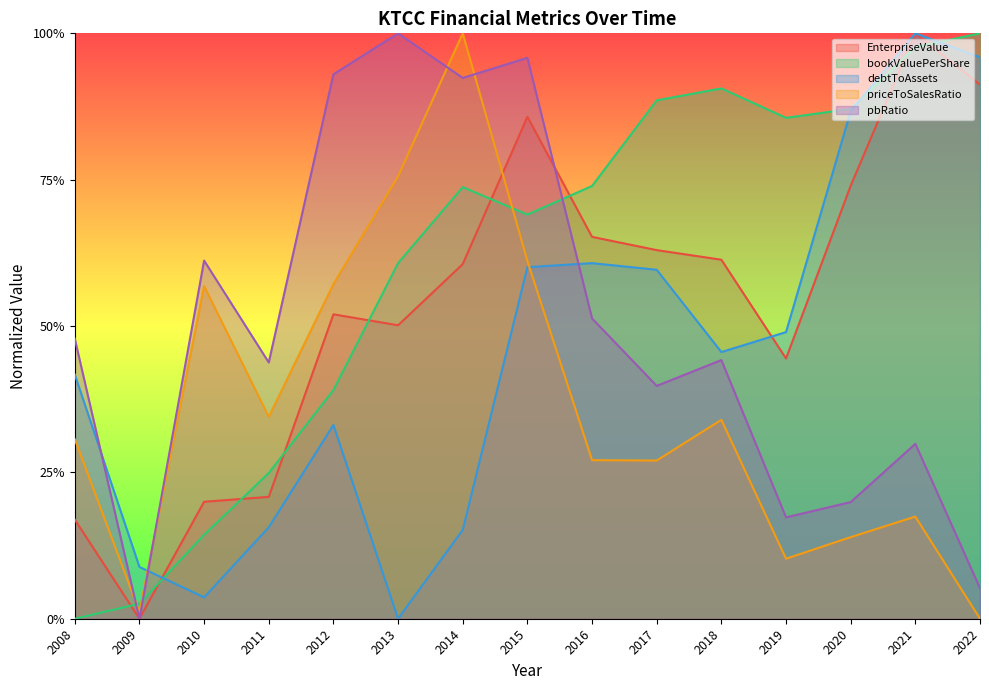

True or false: bookValuePerShare has a value of 0.1 at 2010.

True